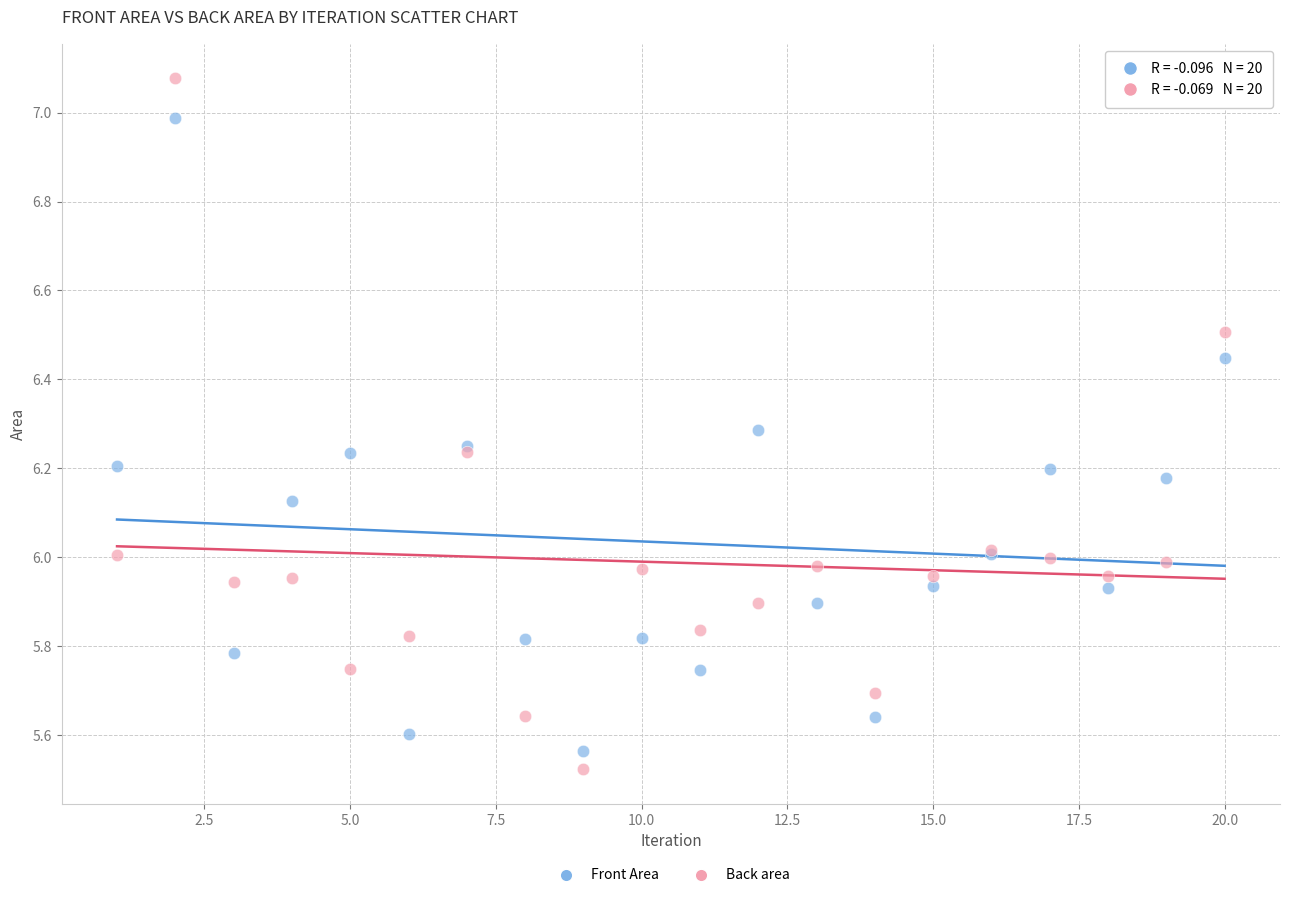

What is the X range (max minus min) for the scatter plot?

19.0